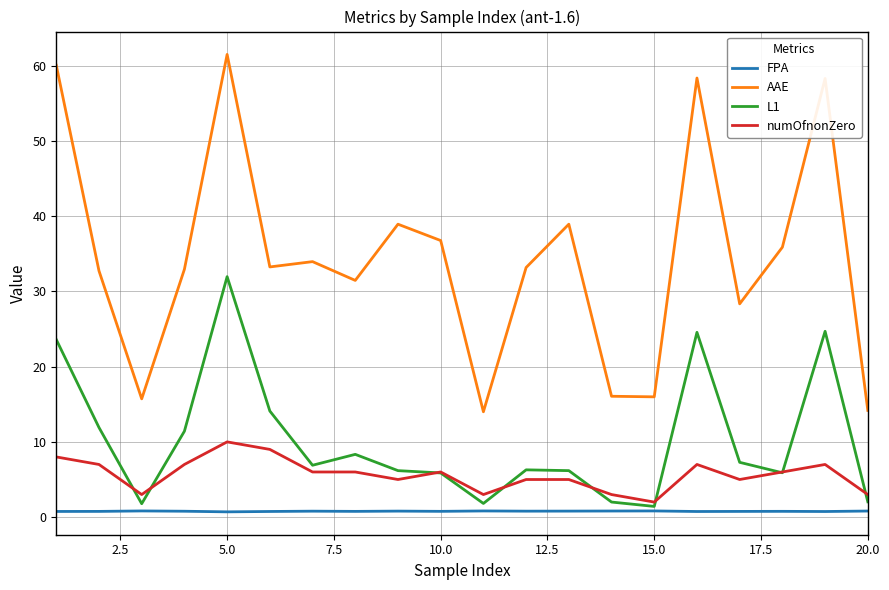

Which series has the largest total across all categories?

AAE